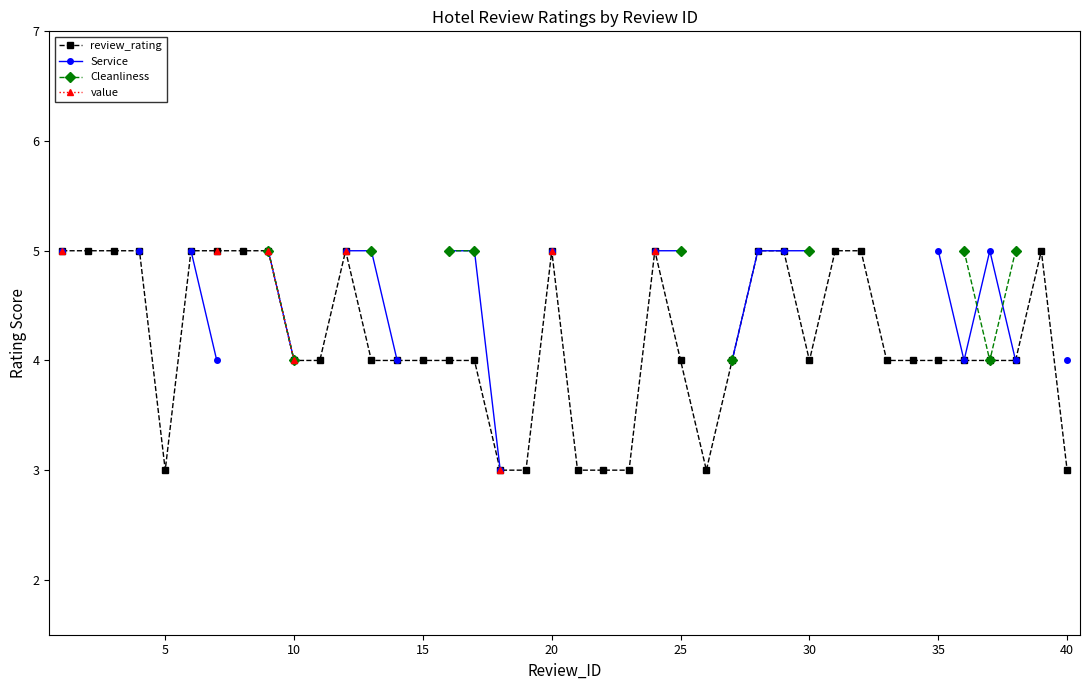

What is the lowest value of the review_rating series?

3